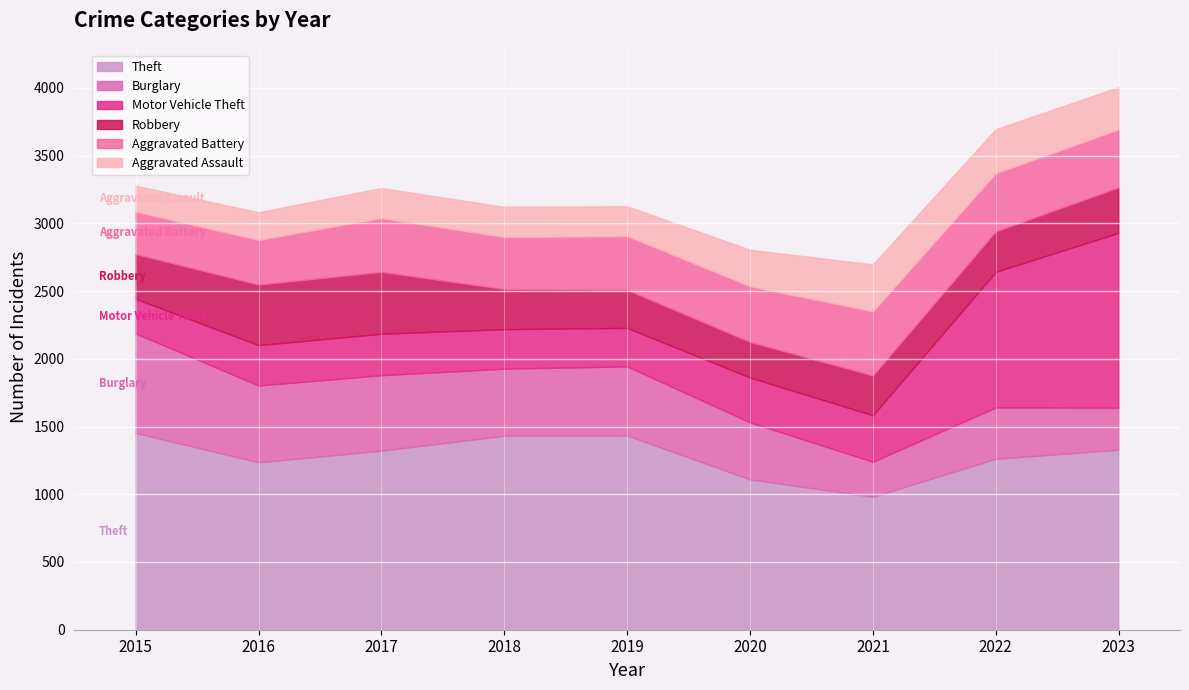

Rank the series at 2015 from lowest to highest value.

Aggravated Assault, Motor Vehicle Theft, Aggravated Battery, Robbery, Burglary, Theft